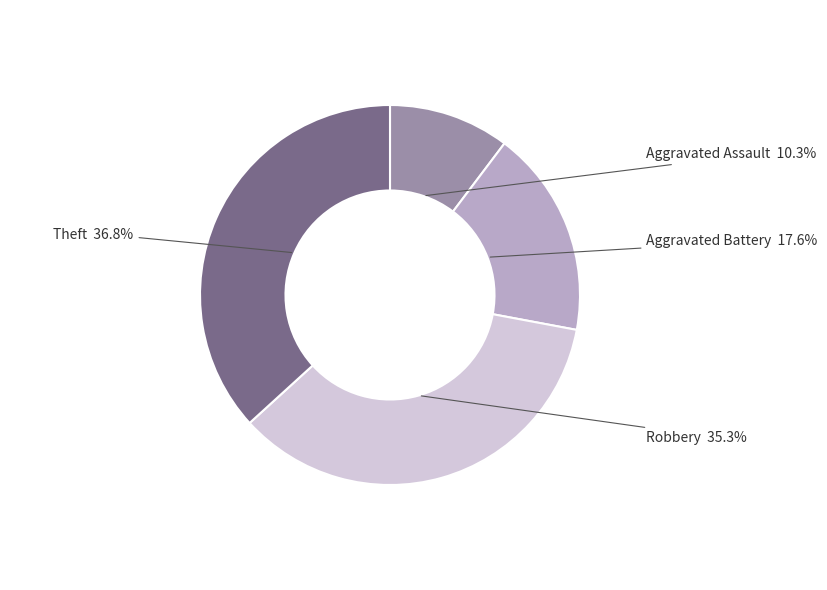

Is there any slice that represents more than half of the pie?

No